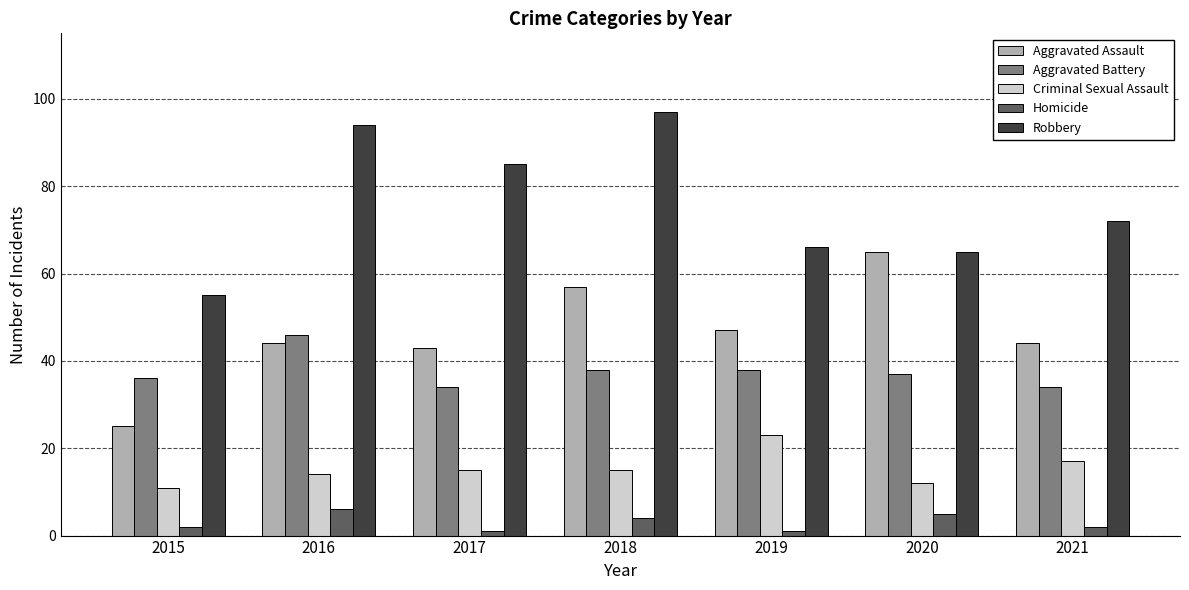

How many data points does each series have?

7